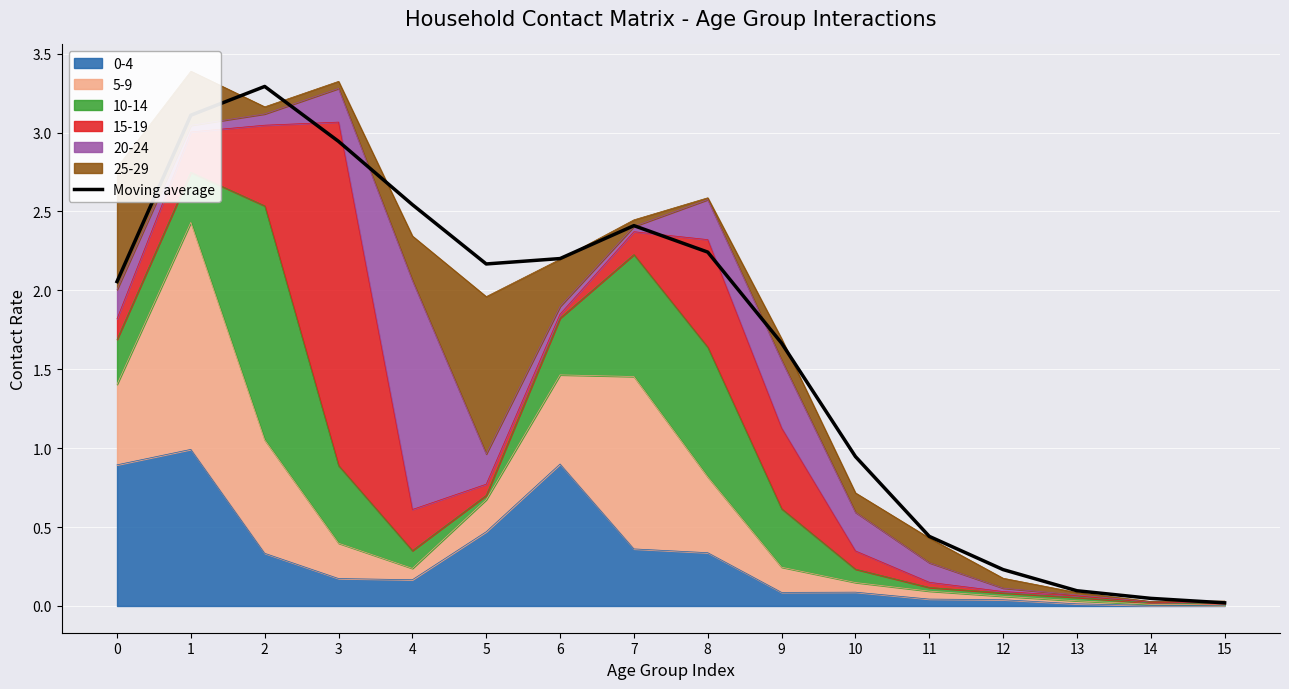

What is the value of the 14th point from the left?

0.1